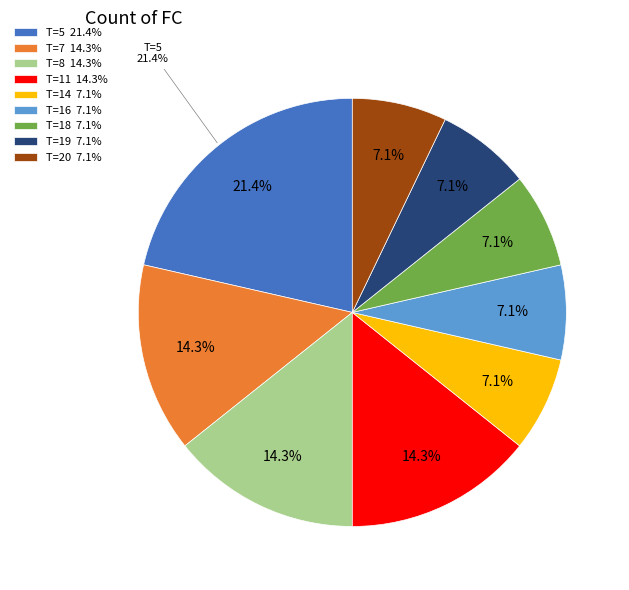

Which has a higher value, 19 or 5?

5